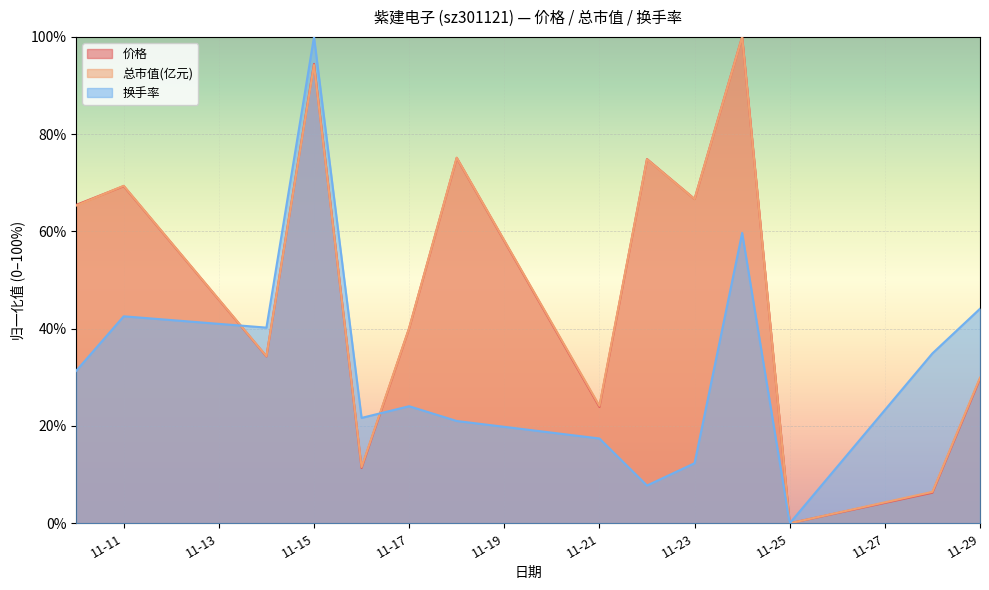

At which label is 价格 closest to 50?

11-17